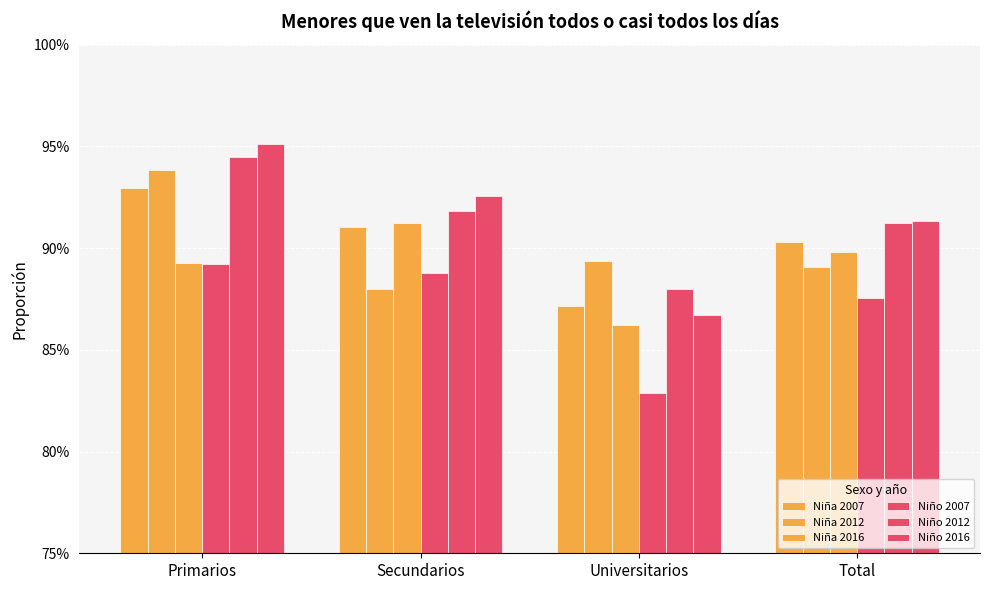

Does the chart contain stacked bars?

No